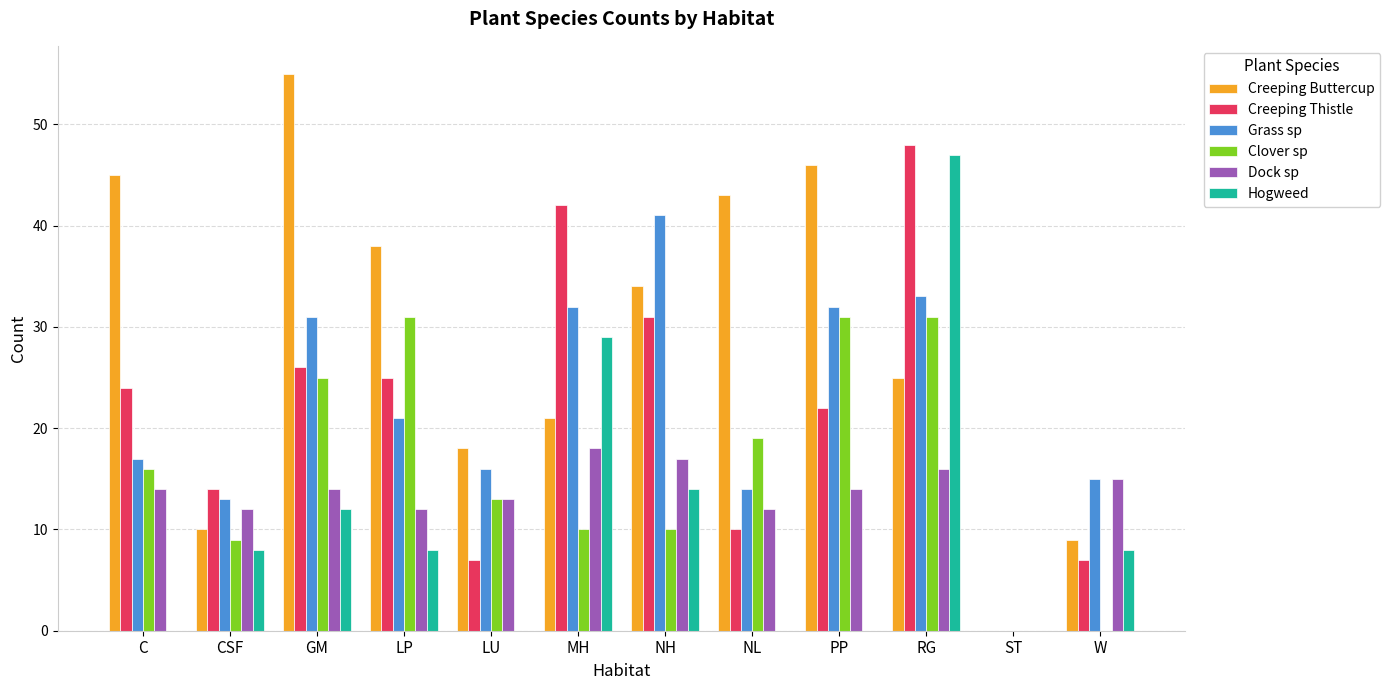

What is the maximum value for Grass sp?

41